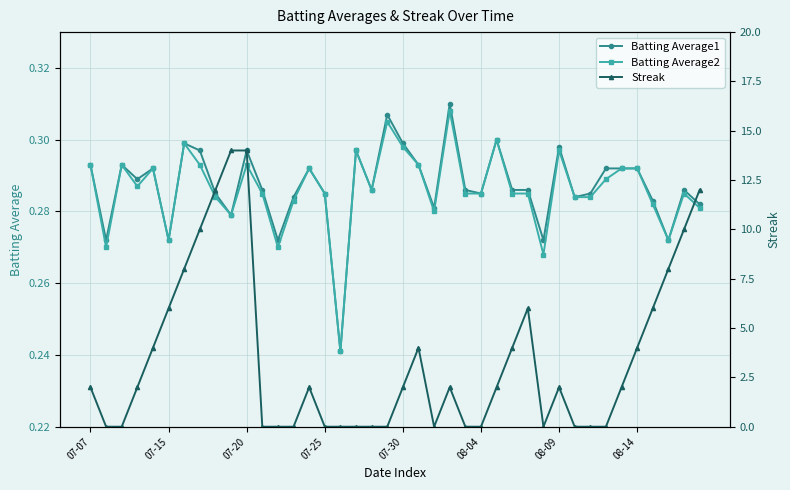

What is the greatest value displayed?

14.0